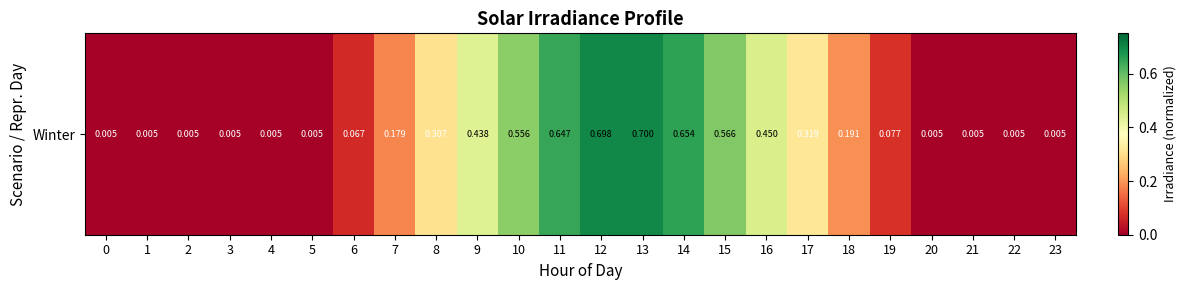

Which category has the highest value across all series?

13